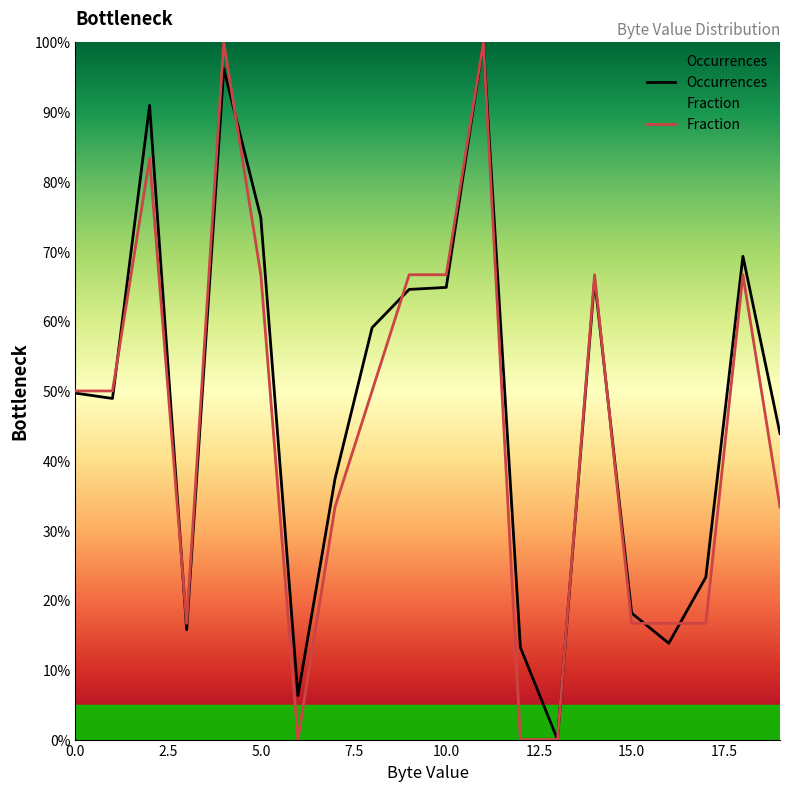

True or false: Fraction and Occurrences intersect in this chart.

True